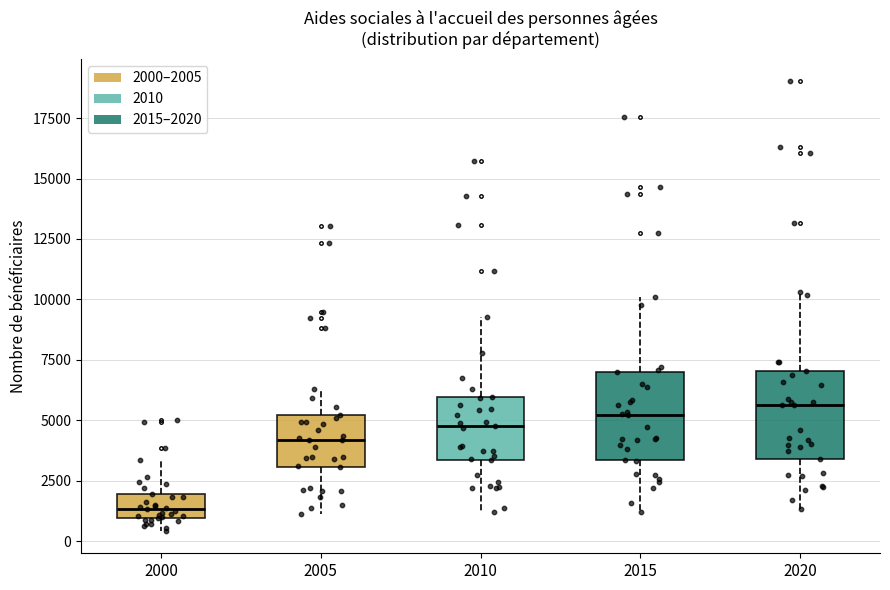

Reading left to right, read every box against the y-axis: the position of its median line, the range the box covers, and the ends of its whiskers. The values are not printed on the chart, so give them approximately, as read against the axis.

2000: median 1500, box 1000 to 2000, whiskers 500 to 3500
2005: median 4000, box 3000 to 5000, whiskers 1000 to 6500
2010: median 5000, box 3500 to 6000, whiskers 1000 to 9500
2015: median 5000, box 3500 to 7000, whiskers 1000 to 10000
2020: median 5500, box 3500 to 7000, whiskers 1500 to 10500